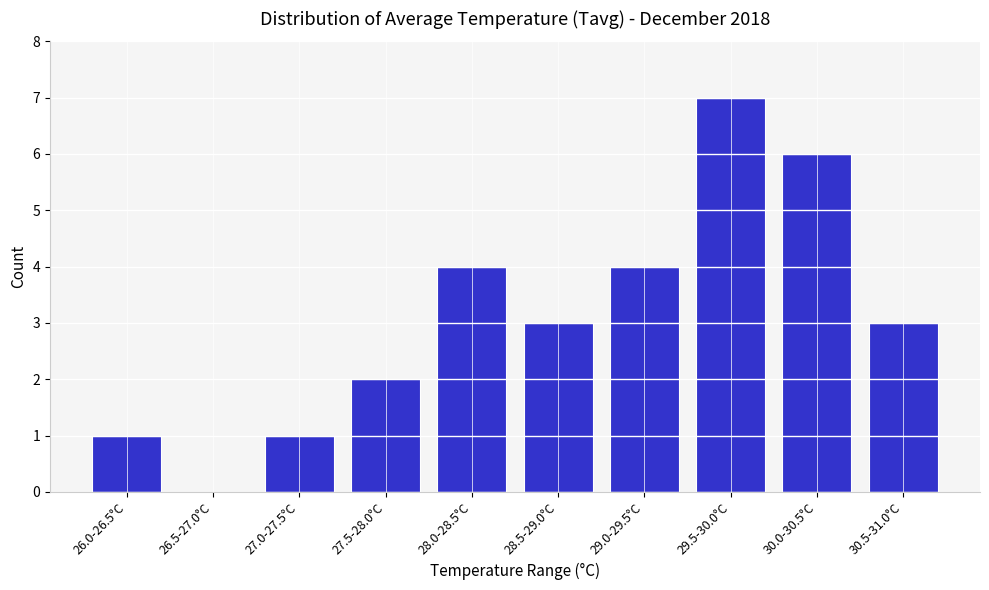

Reading left to right, extract all data points from this chart.

26.0-26.5°C=1	26.5-27.0°C=0	27.0-27.5°C=1	27.5-28.0°C=2	28.0-28.5°C=4	28.5-29.0°C=3	29.0-29.5°C=4	29.5-30.0°C=7	30.0-30.5°C=6	30.5-31.0°C=3